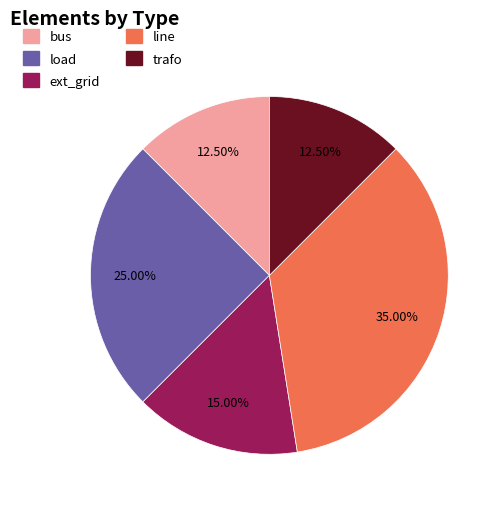

The bus slice represents 4% of the pie. True or false?

False